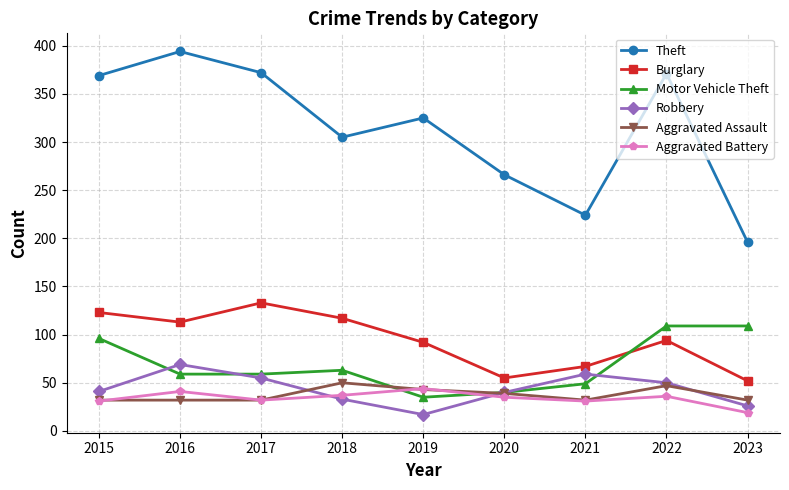

What is the value of the Aggravated Battery point at the 1st from the left?

31